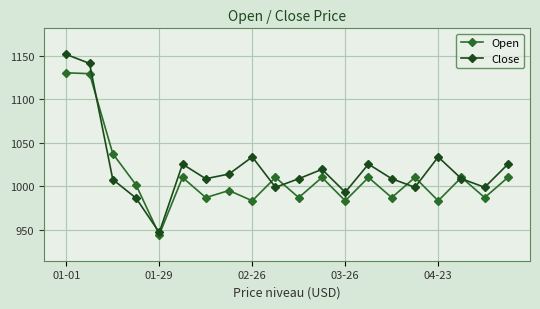

Does the chart have visible grid lines?

Yes